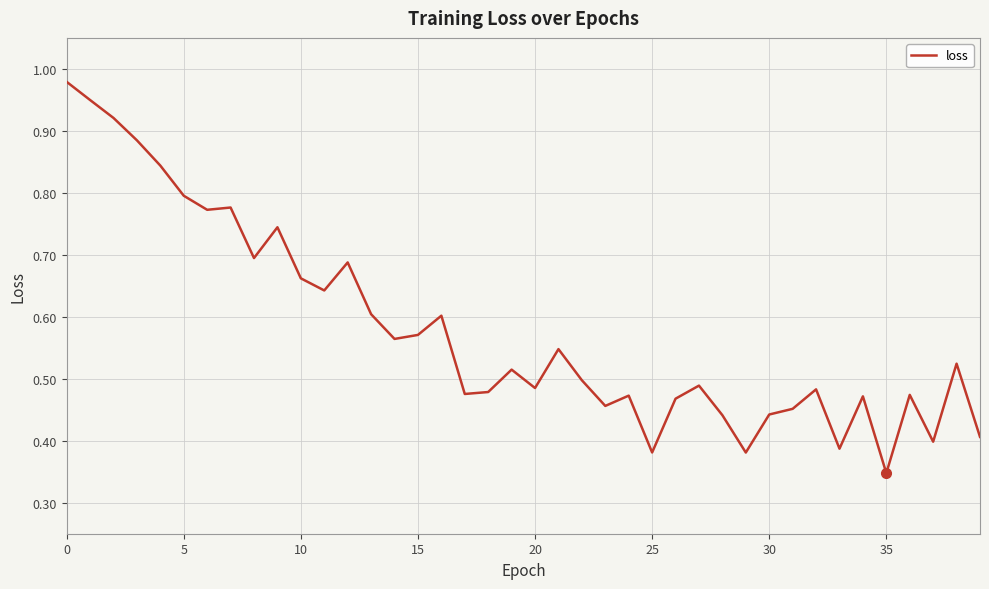

What is the greatest value displayed?

1.0